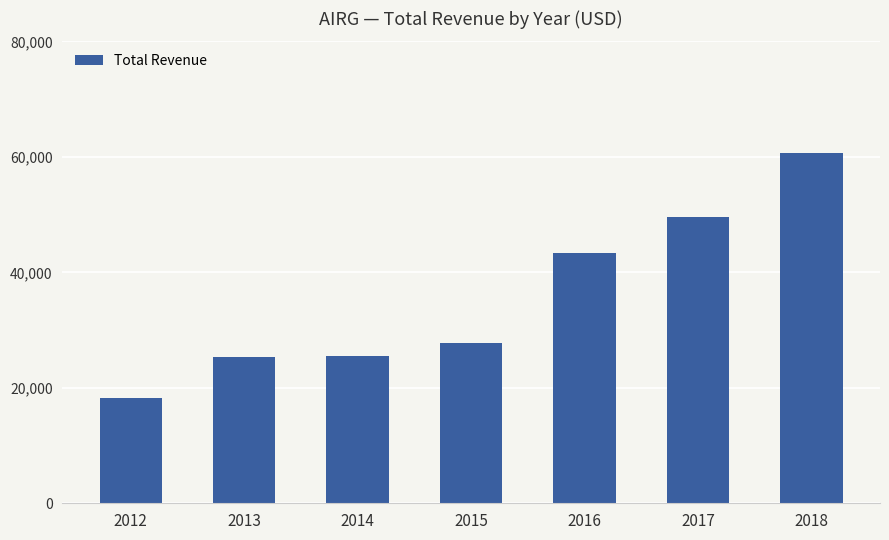

True or false: the data shows 57849 at 2016.

False